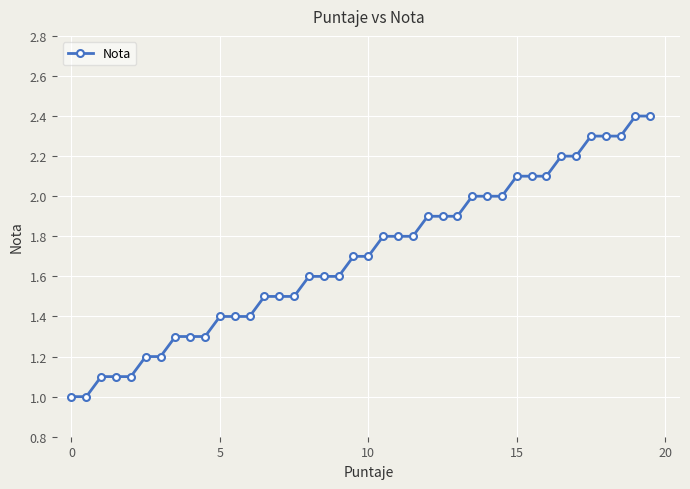

What is the minimum value shown in the chart?

1.0